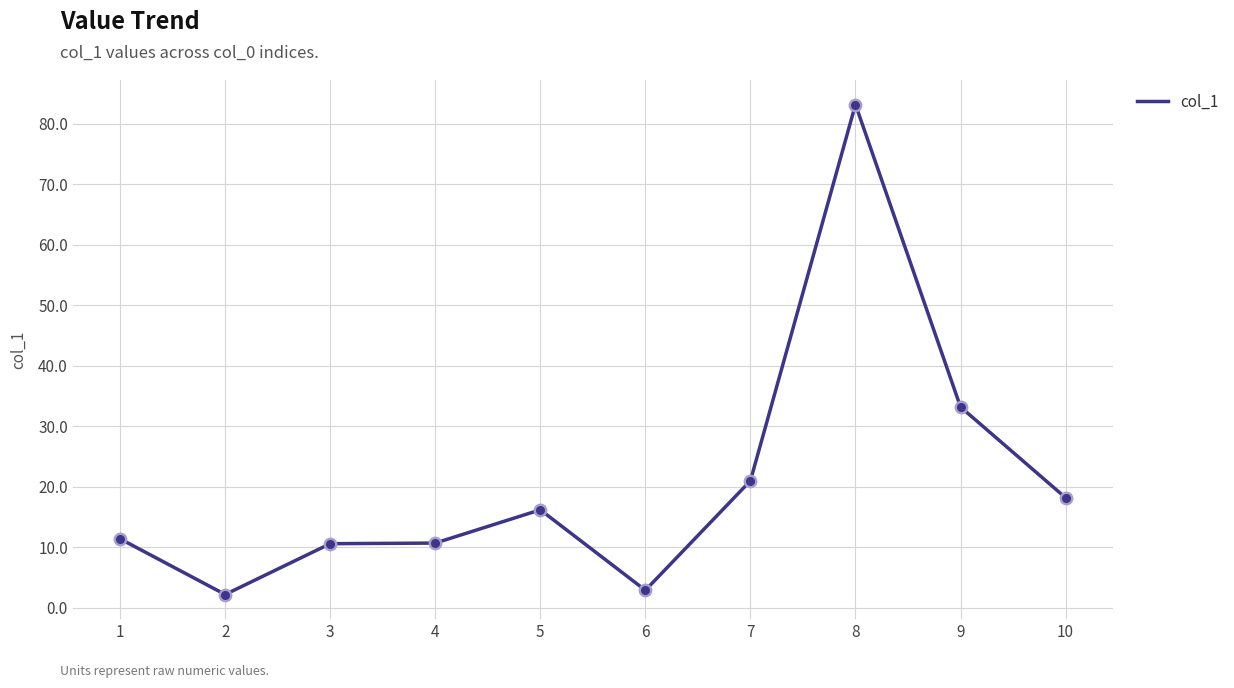

Approximately how many times larger is the value at 9 compared to 5?

2.0